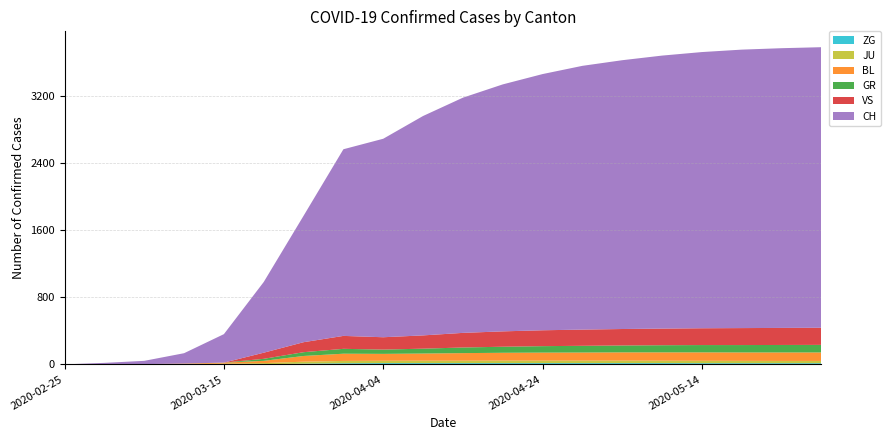

Reading left to right, what are all the values shown in this chart?

ZG: 0	0	0	0	0	1	9	13	15	15	15	15	15	15	15	15	14	14	14	14
JU: 0	1	2	5	9	14	23	28	28	29	29	30	30	30	30	29	29	28	27	27
BL: 0	1	1	5	12	27	68	86	82	85	90	93	95	96	98	99	100	100	101	101
GR: 0	0	0	0	0	24	45	58	51	58	67	72	77	80	82	85	87	88	89	90
VS: 0	0	0	0	0	73	119	154	147	158	174	183	189	193	196	198	200	202	203	204
CH: 0	16	39	123	339	842	1505	2222	2363	2612	2800	2940	3050	3140	3200	3250	3288	3315	3330	3340